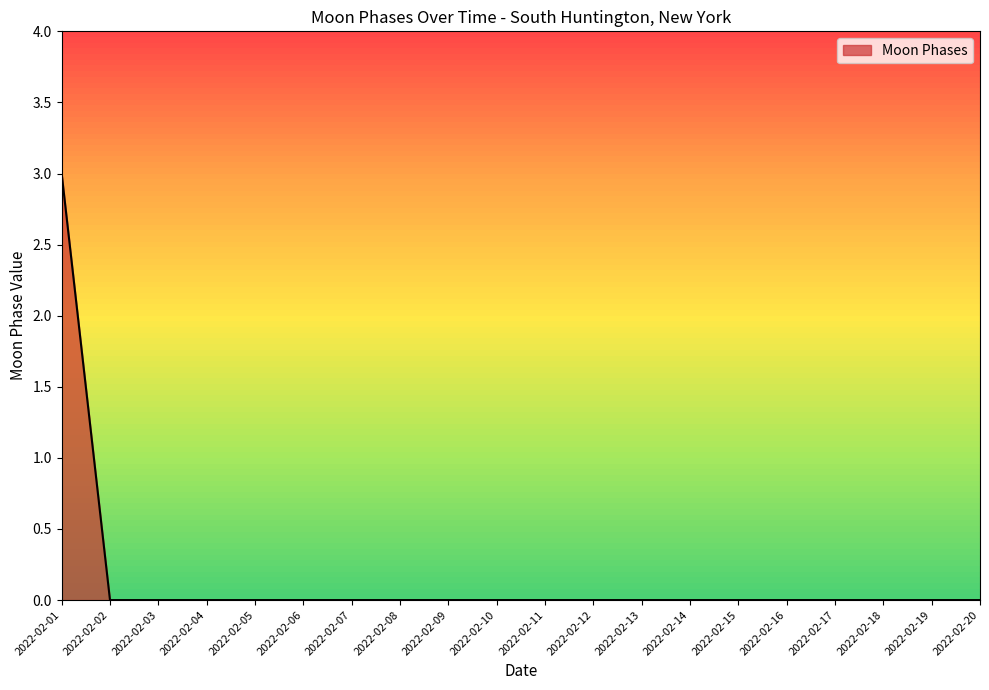

Which category has the highest value across all series?

2022-02-01